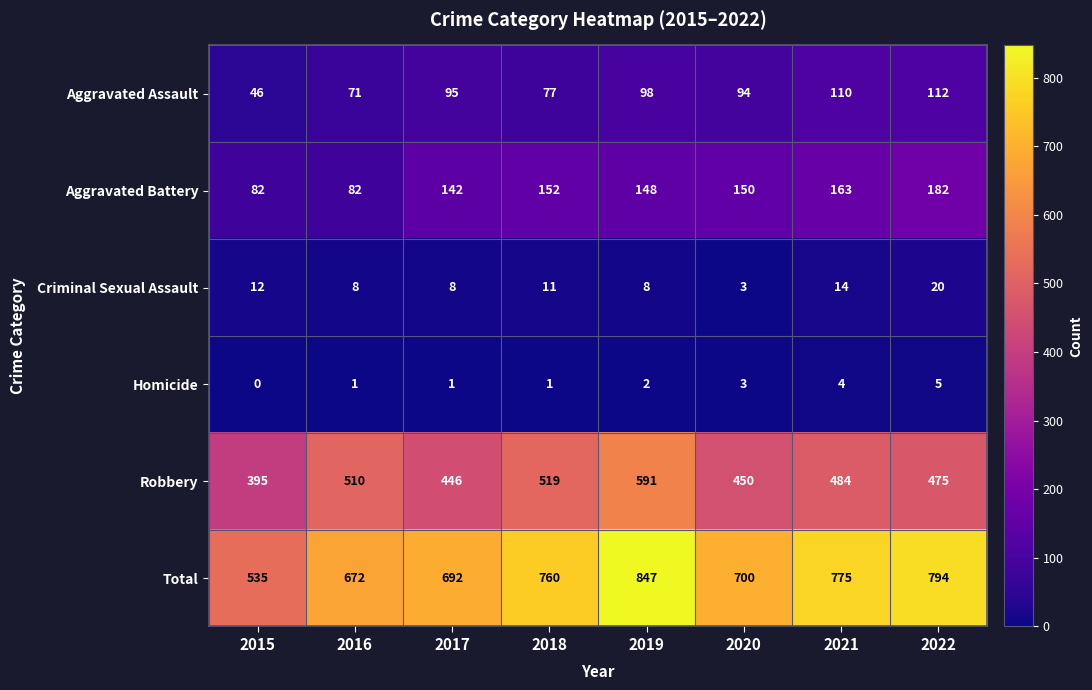

Which category has the highest value across all series?

2019